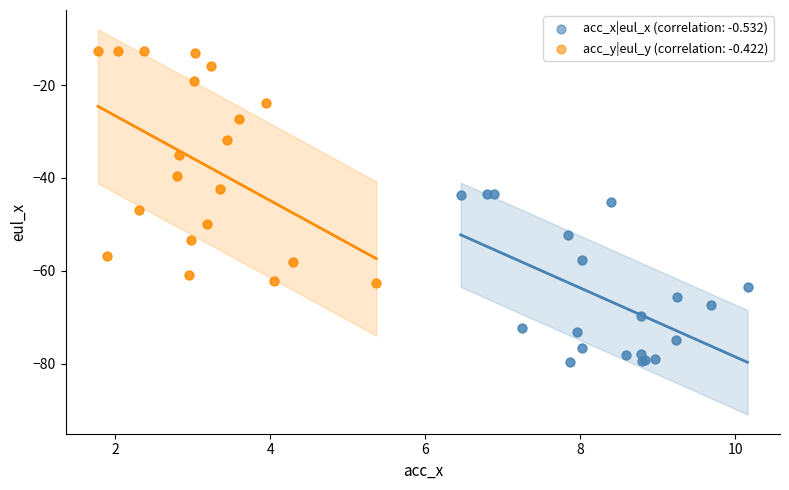

Which series contains the highest Y value?

acc_y|eul_y (correlation: -0.422)